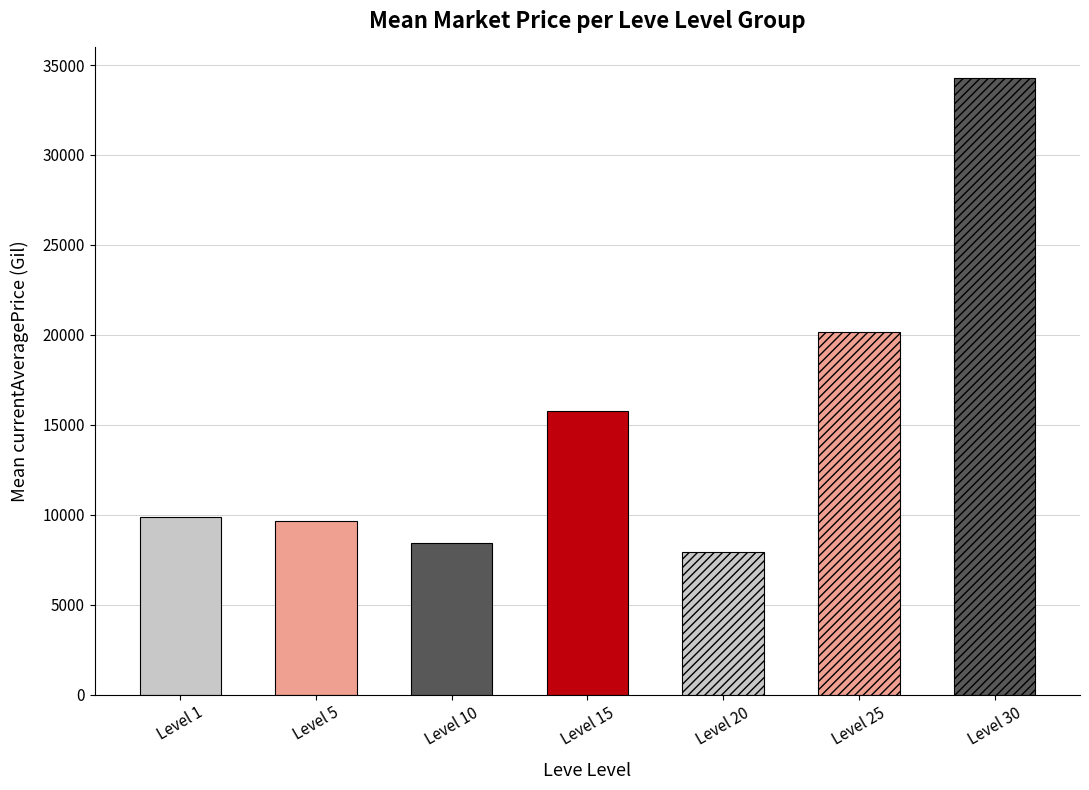

At which category does the chart reach its peak across all series?

Level 30